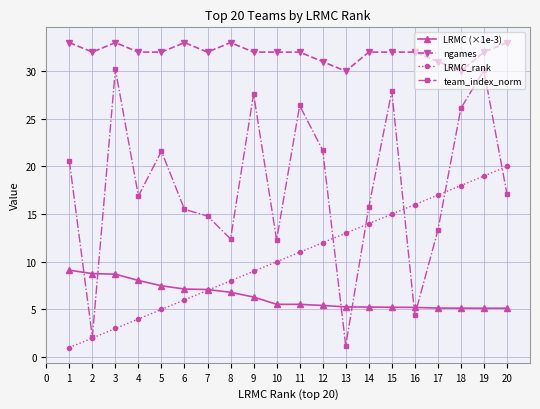

Which series changed the most between 1 and 19?

LRMC_rank